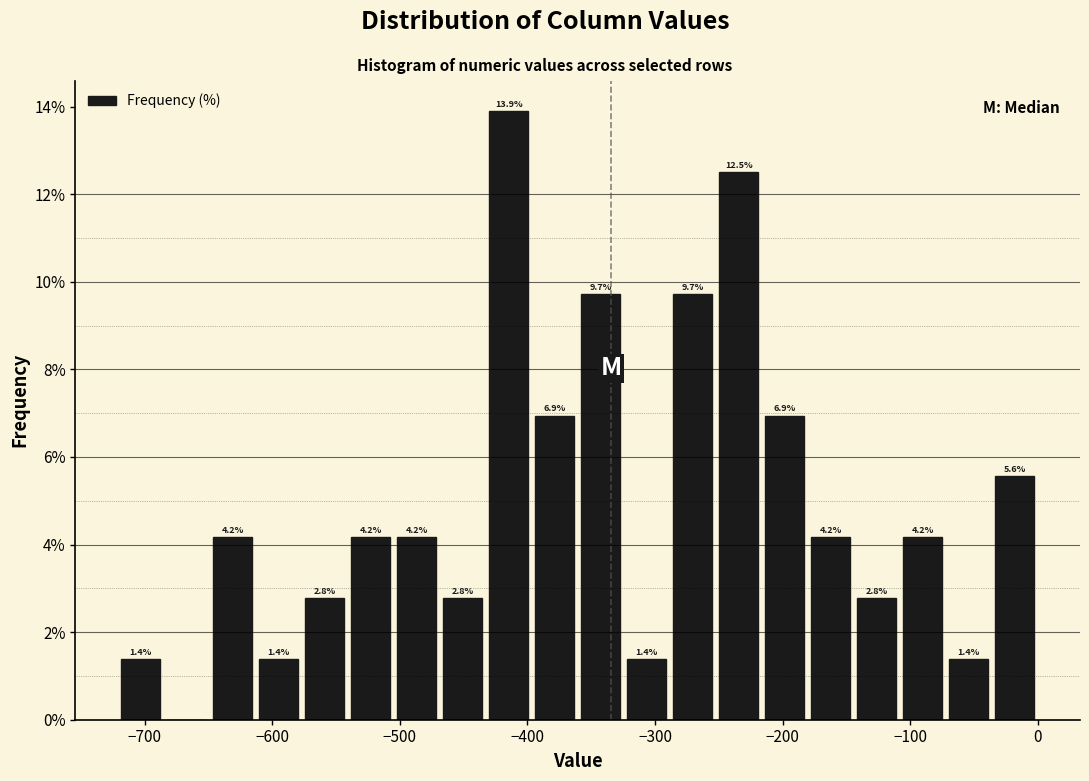

Read against the x-axis, roughly where is the centre of the tallest bar?

-410